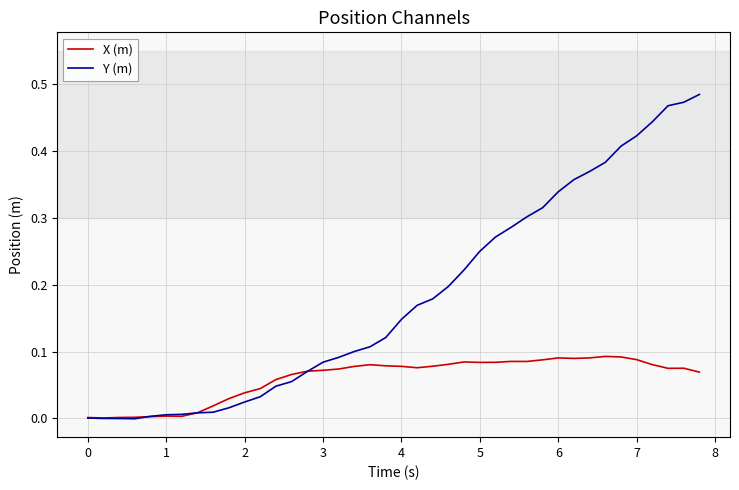

Which series has the widest spread of values?

Y (m)